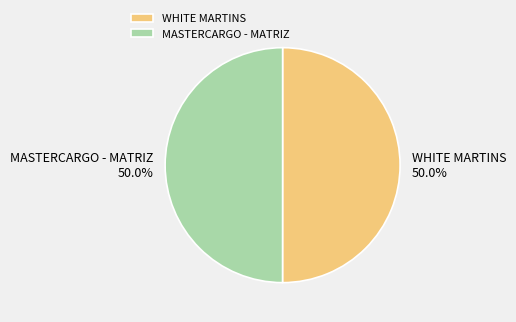

To the nearest percent, what percentage of the pie is MASTERCARGO - MATRIZ?

50%